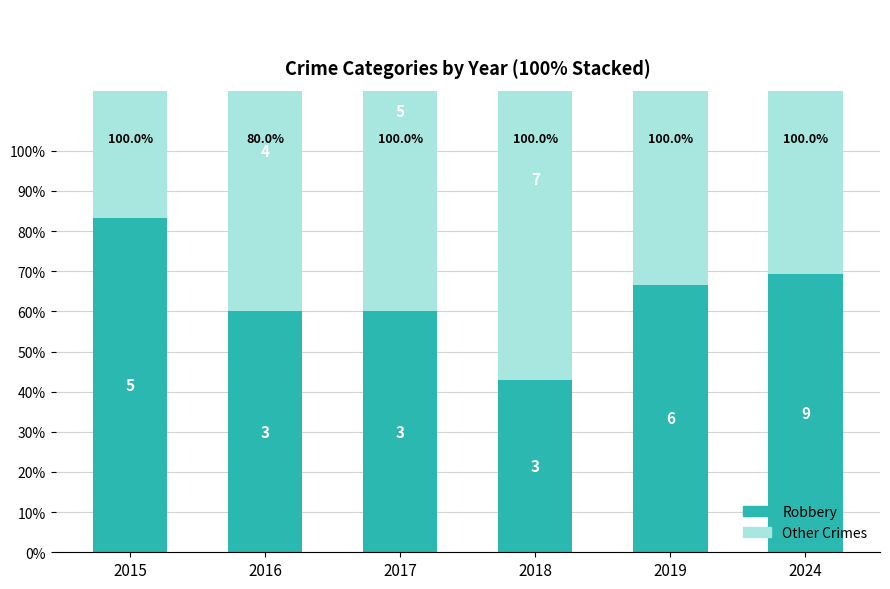

How many data points in Robbery are above 66?

3